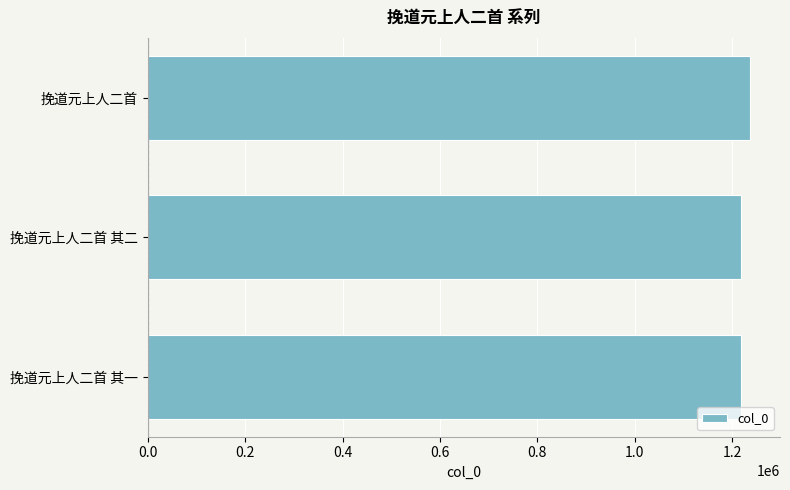

What is the difference between the maximum and minimum values?

18551